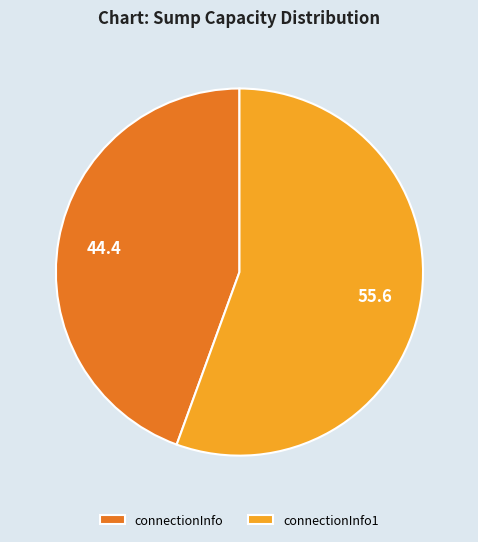

Which slice is the largest?

connectionInfo1